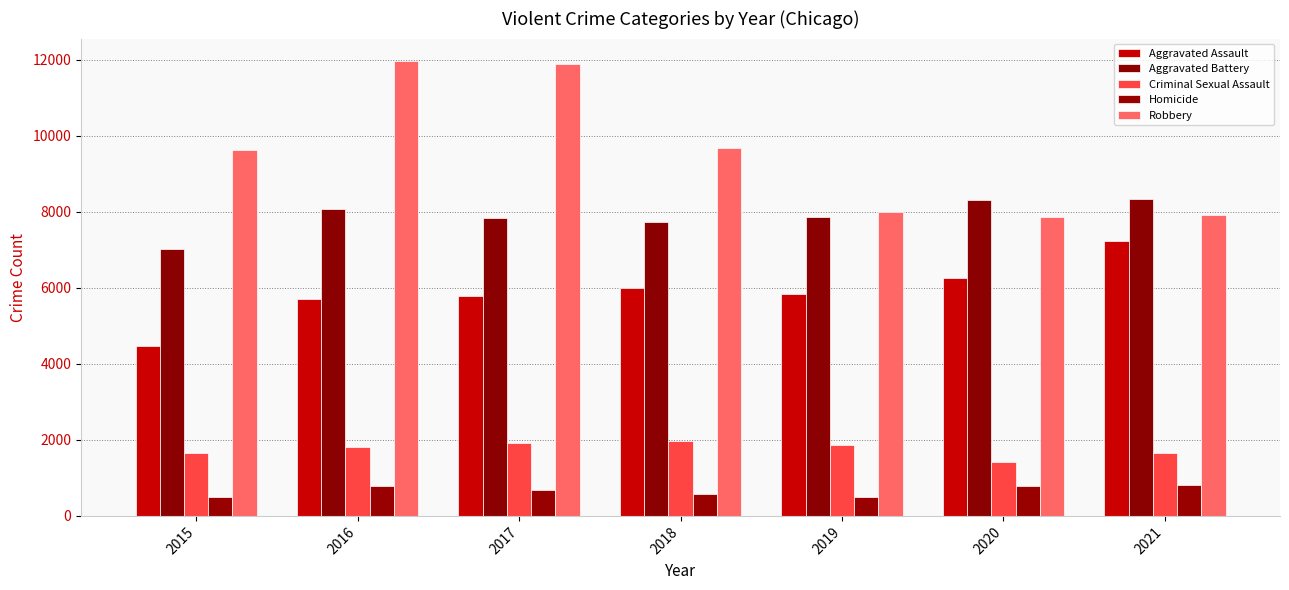

How many distinct data groups are displayed?

5